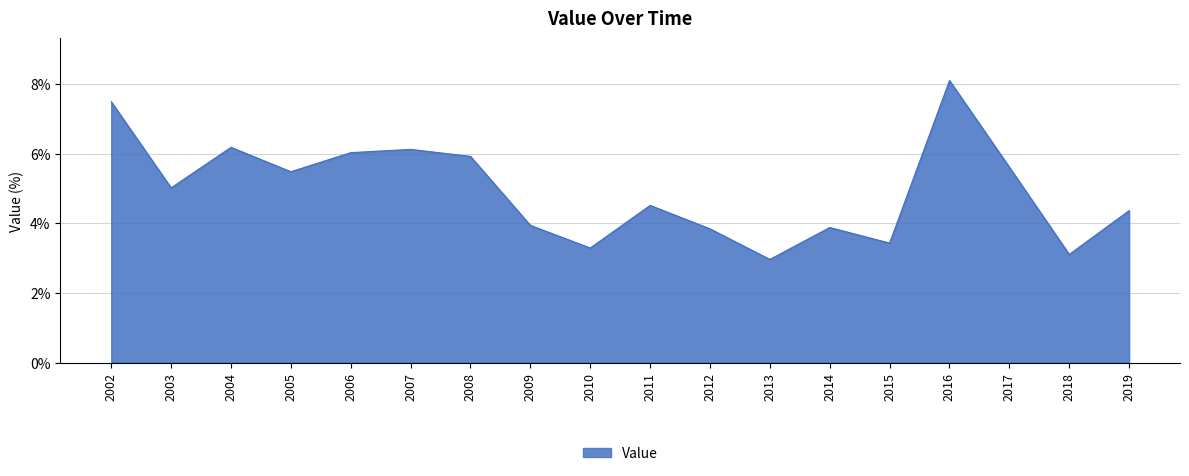

What is the smallest value displayed?

3.0